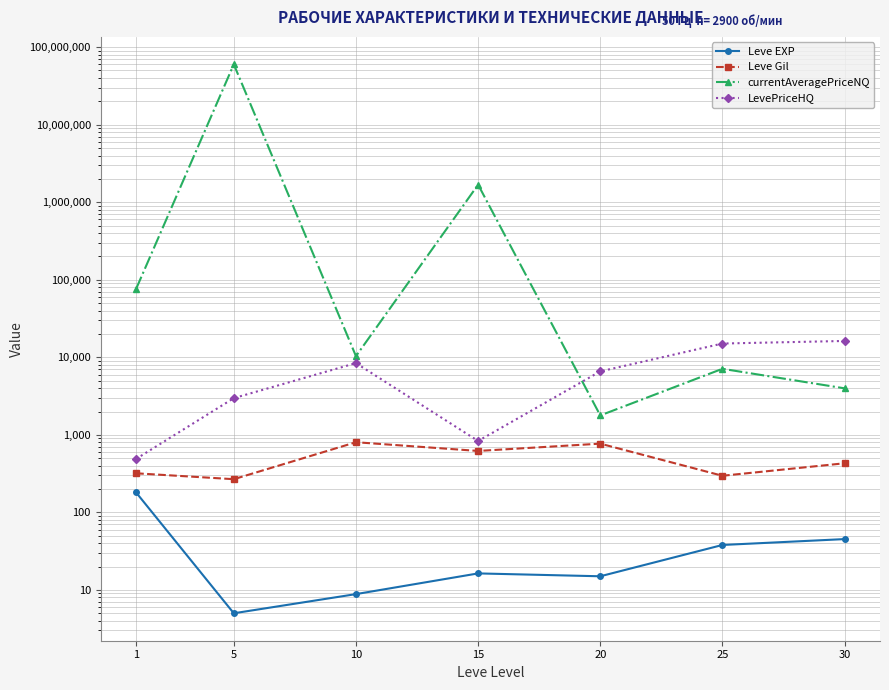

What is the difference between the maximum and minimum values in the currentAveragePriceNQ series?

60006253.4